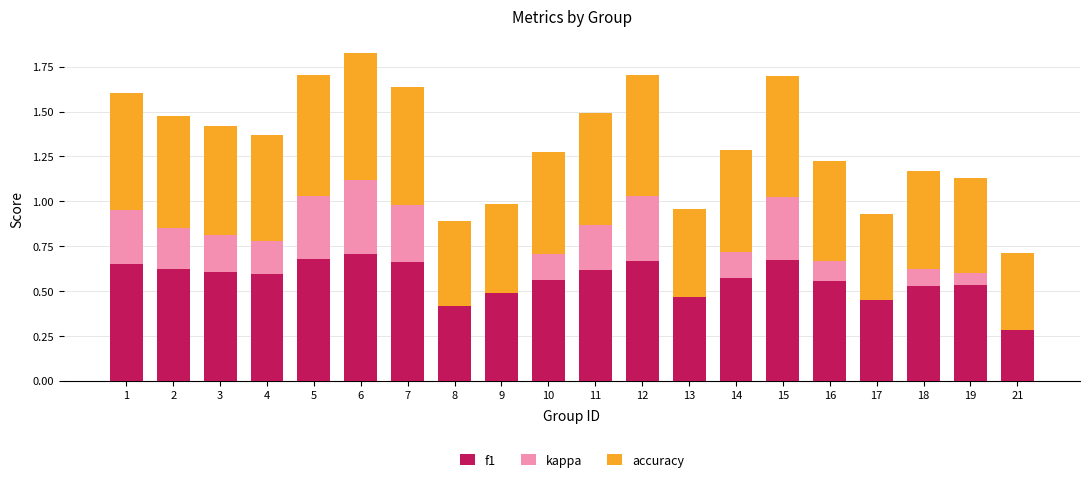

True or false: accuracy has a value of 0.6 at 4.

True